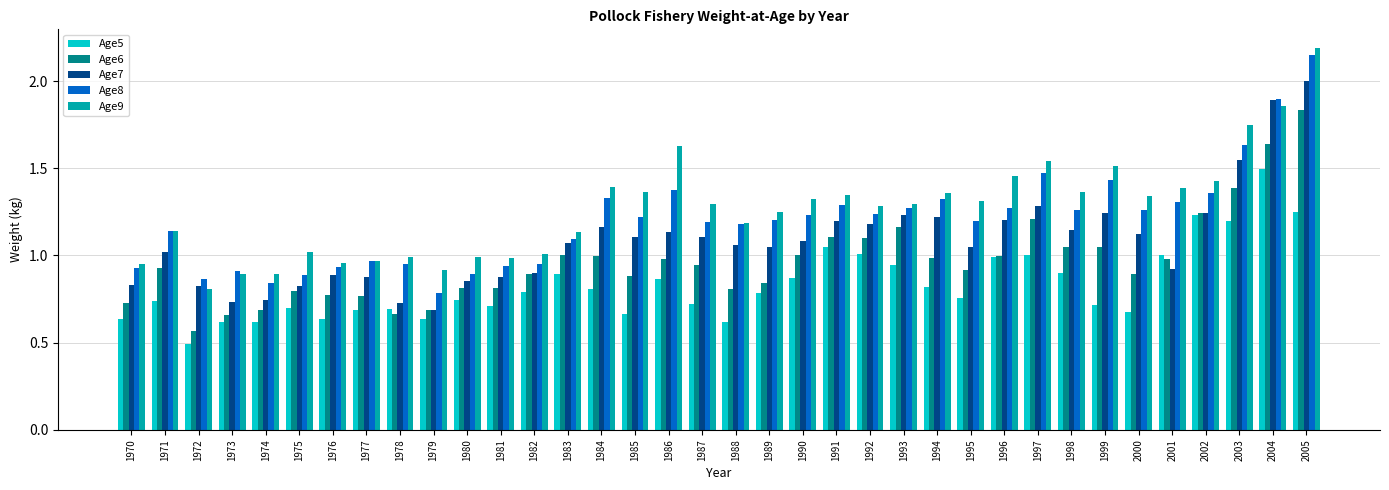

How many bars are there in total?

180